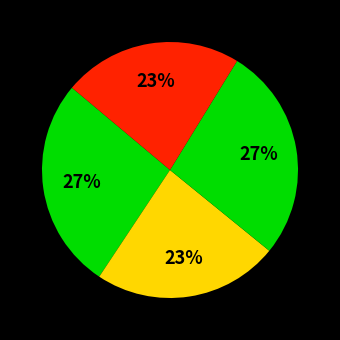

How many slices are in this pie chart?

4